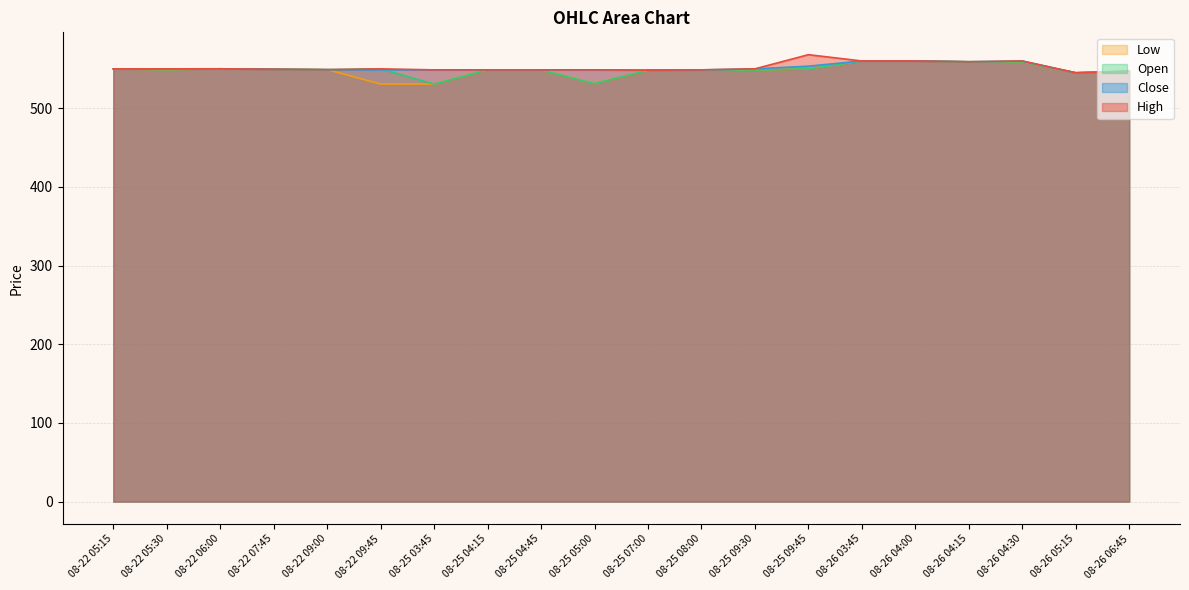

The Low series shows 316.5 at 08-25 04:45. True or false?

False